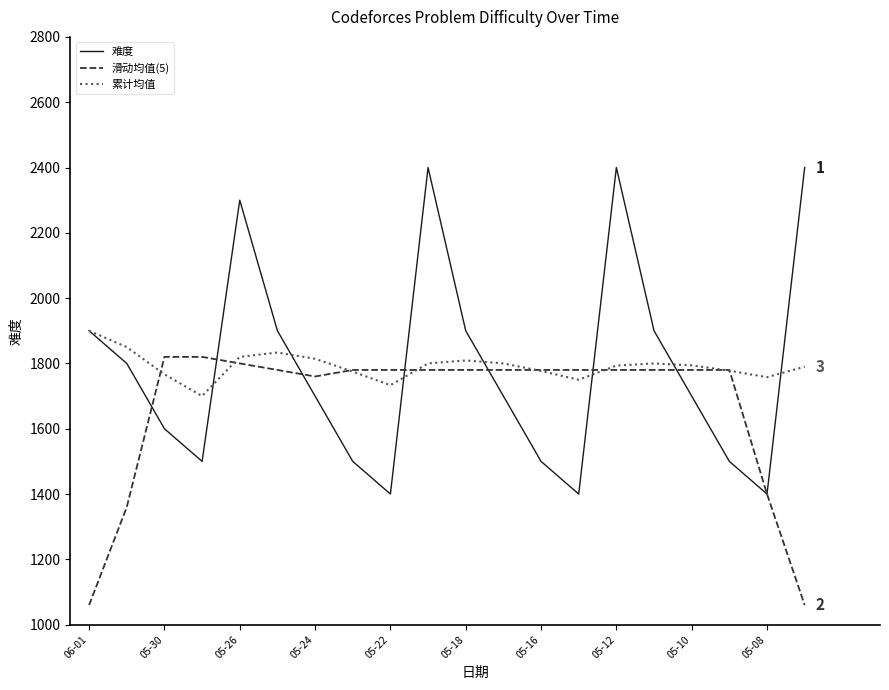

Which series has the largest range (max minus min)?

难度